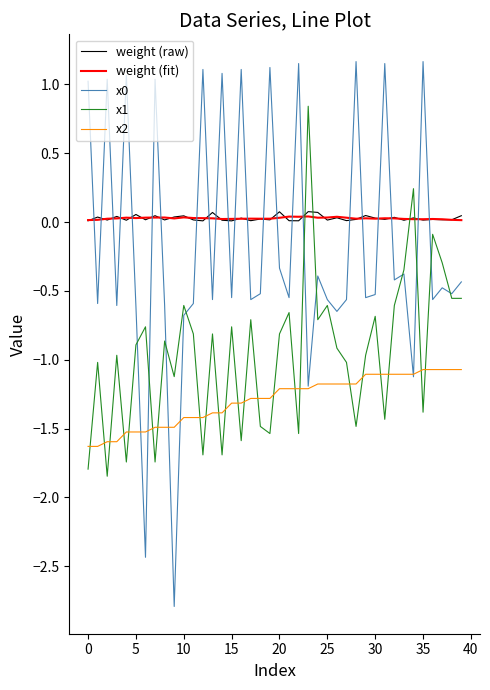

True or false: weight (fit) and x2 intersect in this chart.

False